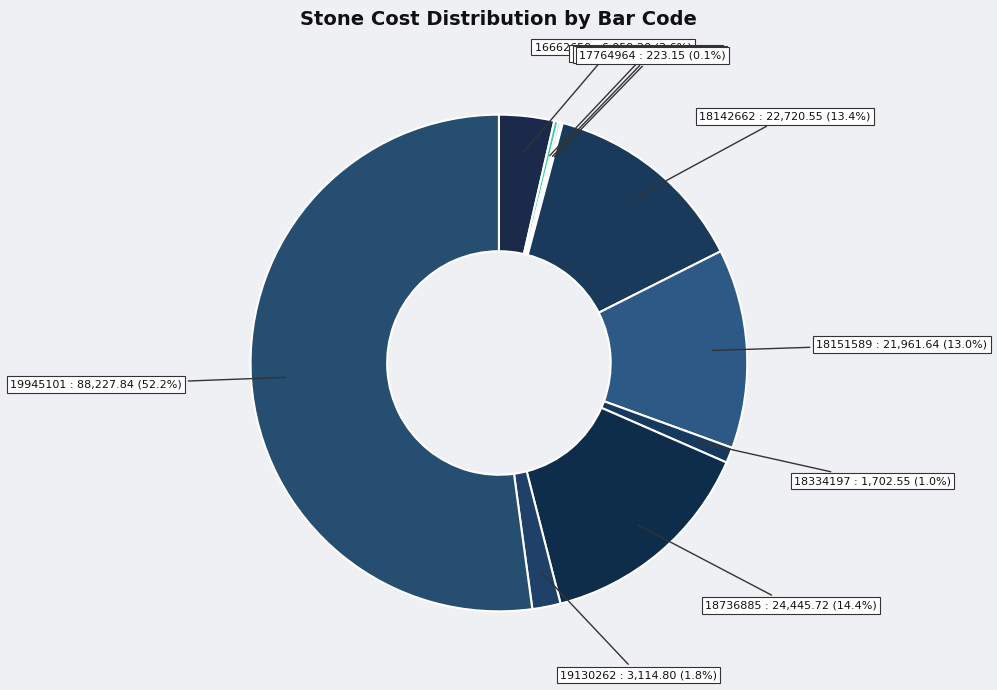

How many slices are in this pie chart?

10